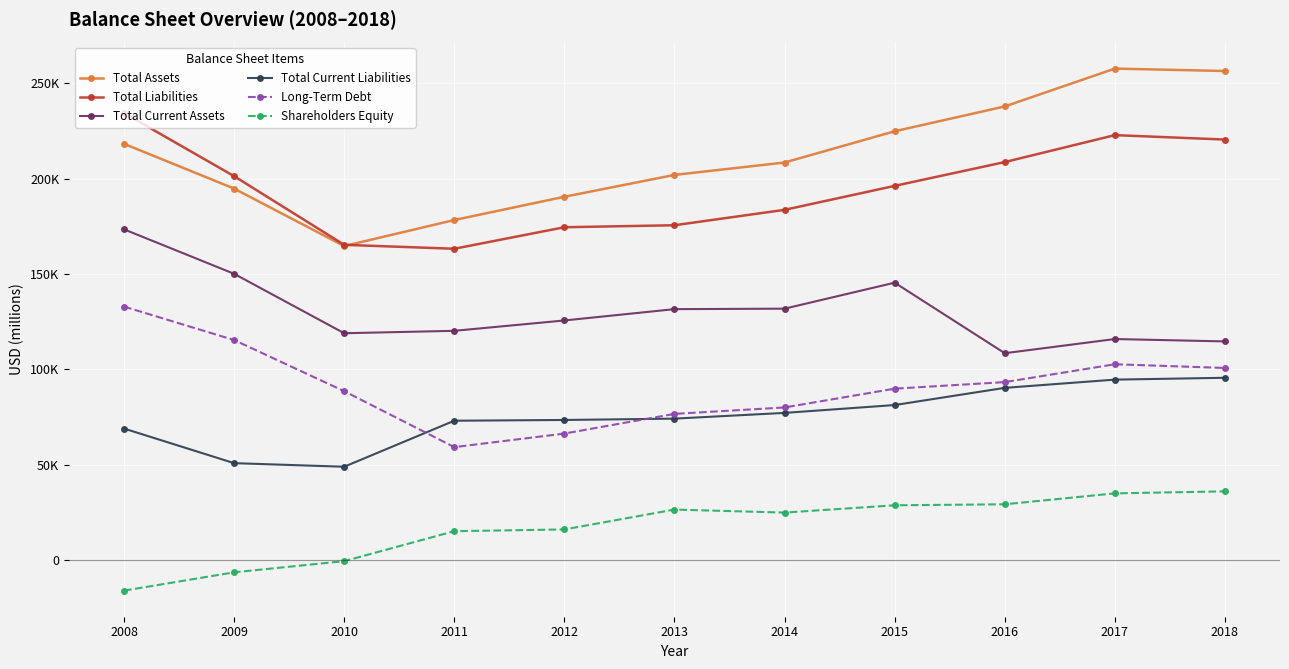

Which series has the largest range (max minus min)?

Total Assets